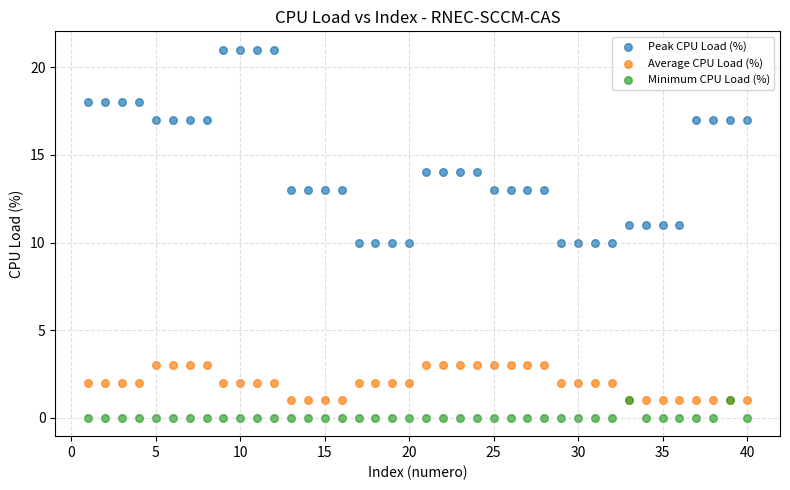

Which series has the largest Y range (max minus min)?

Peak CPU Load (%)